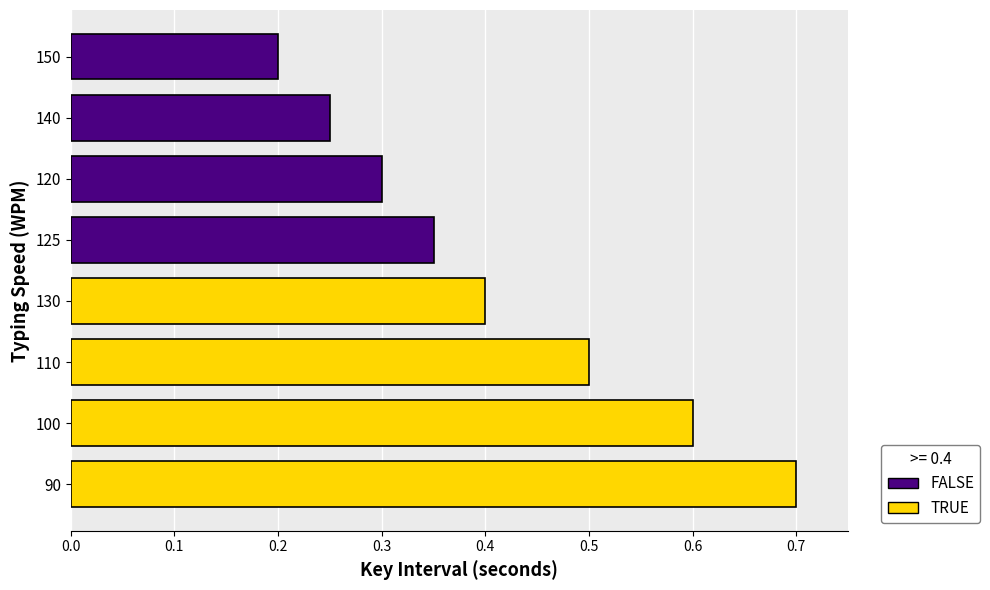

Rank the categories by value from highest to lowest.

90, 100, 110, 130, 125, 120, 140, 150